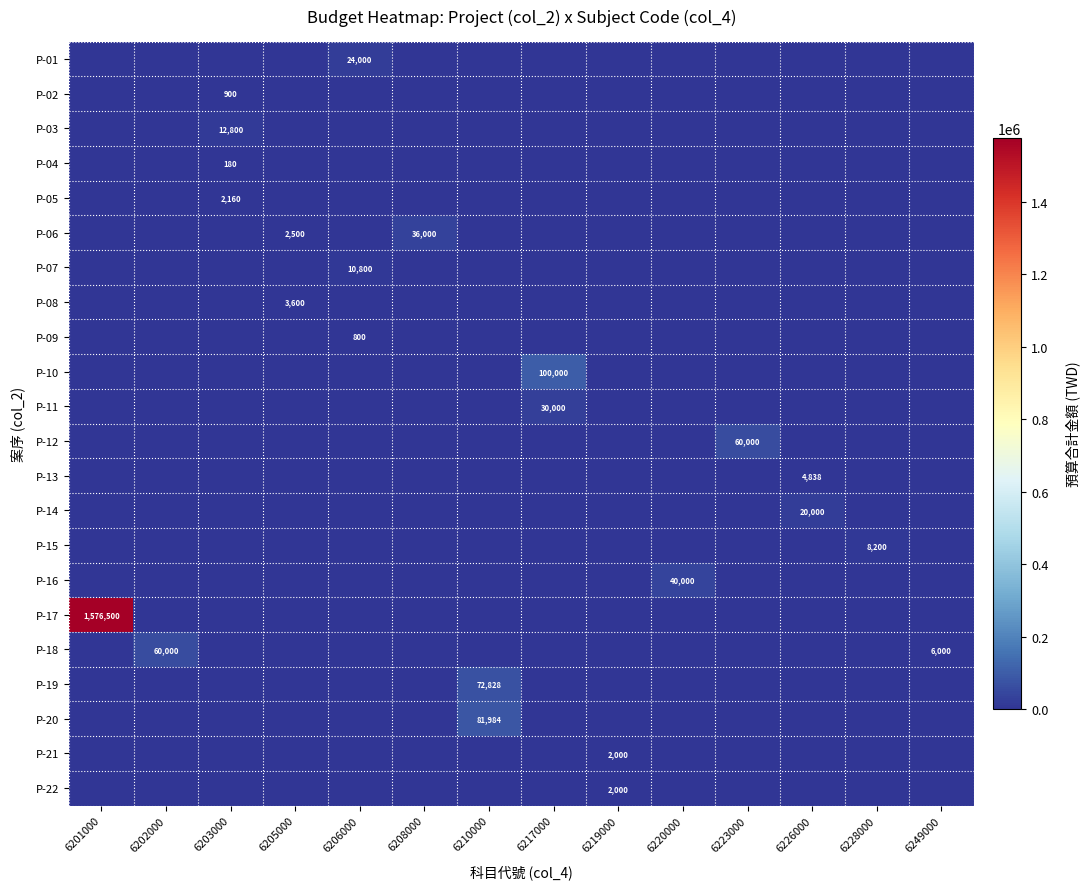

Which has a higher value, 6202000 or 6205000?

6202000